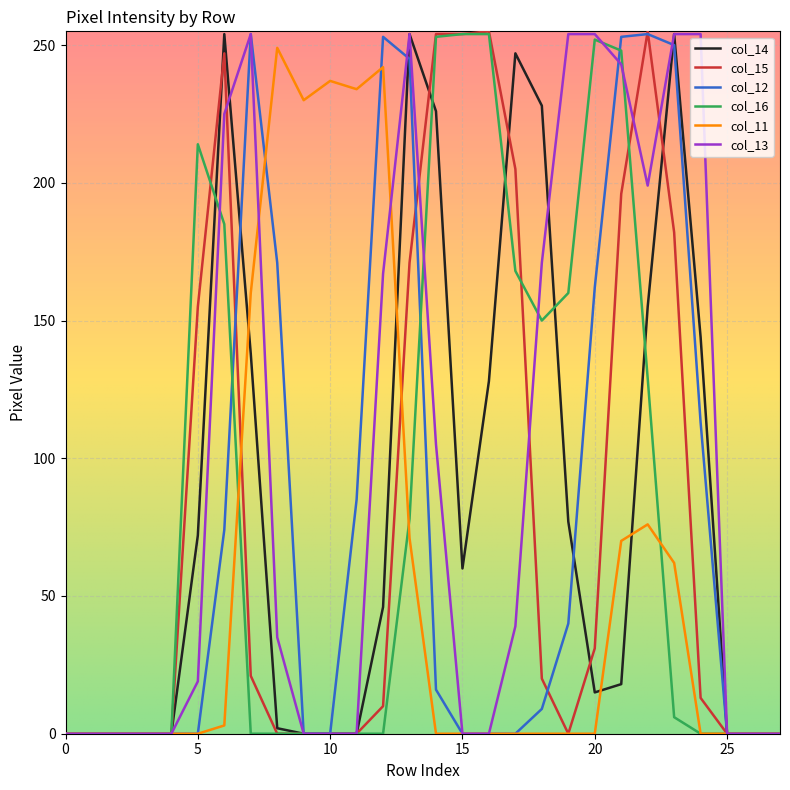

How many values in the col_15 series are below 13?

14